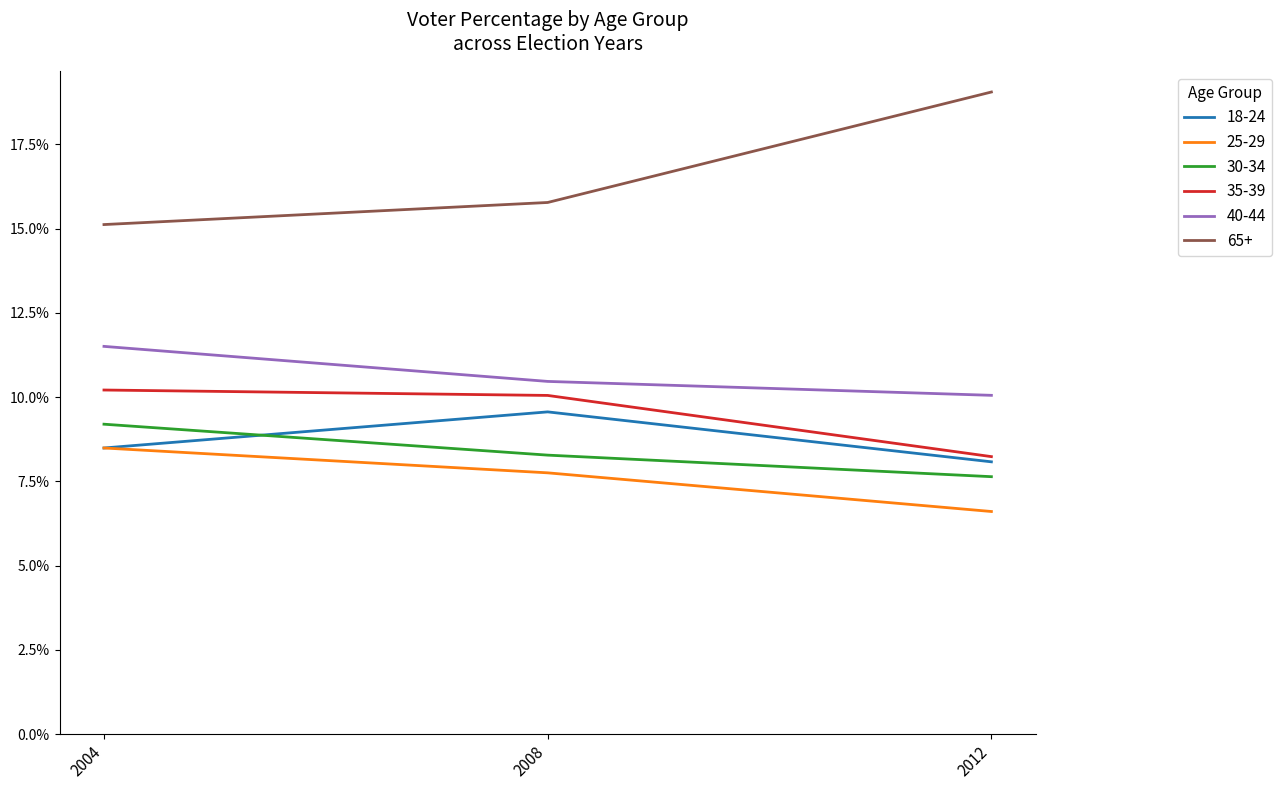

Reading right to left, what are all the values shown in this chart?

18-24: 2004=0.1	2008=0.1	2012=0.1
25-29: 2004=0.1	2008=0.1	2012=0.1
30-34: 2004=0.1	2008=0.1	2012=0.1
35-39: 2004=0.1	2008=0.1	2012=0.1
40-44: 2004=0.1	2008=0.1	2012=0.1
65+: 2004=0.2	2008=0.2	2012=0.2